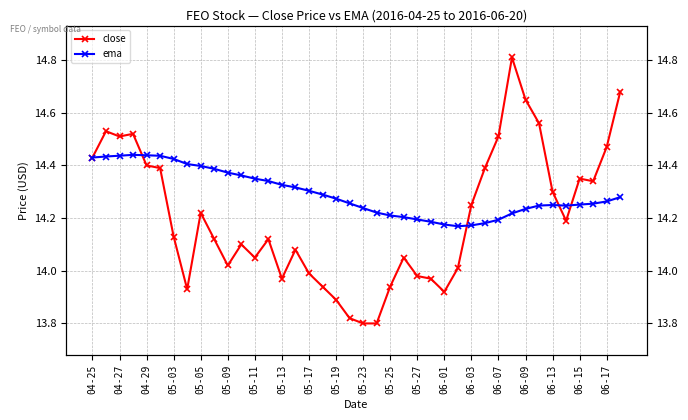

At how many categories does at least one series exceed 13?

40